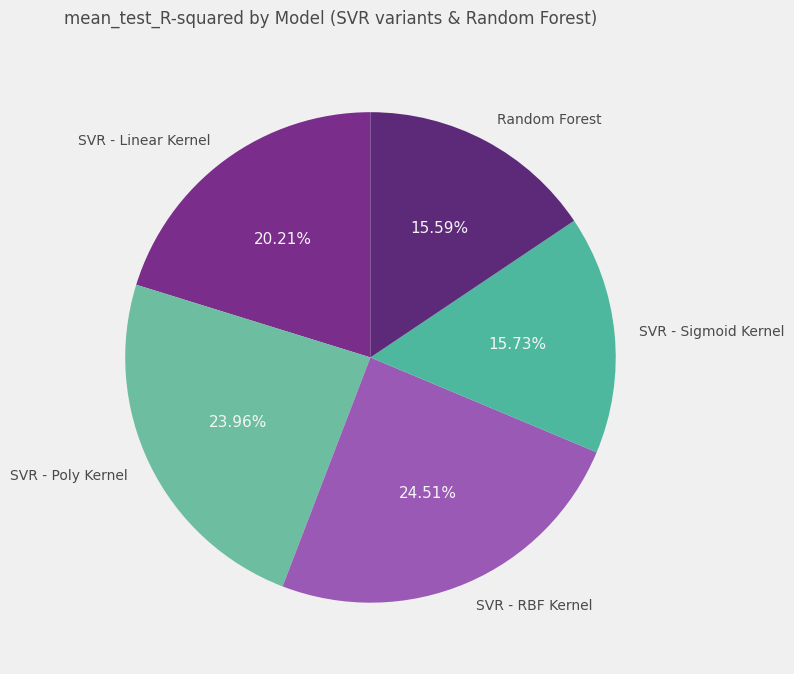

Do SVR - Linear Kernel and SVR - Sigmoid Kernel together represent more than half of the pie?

No